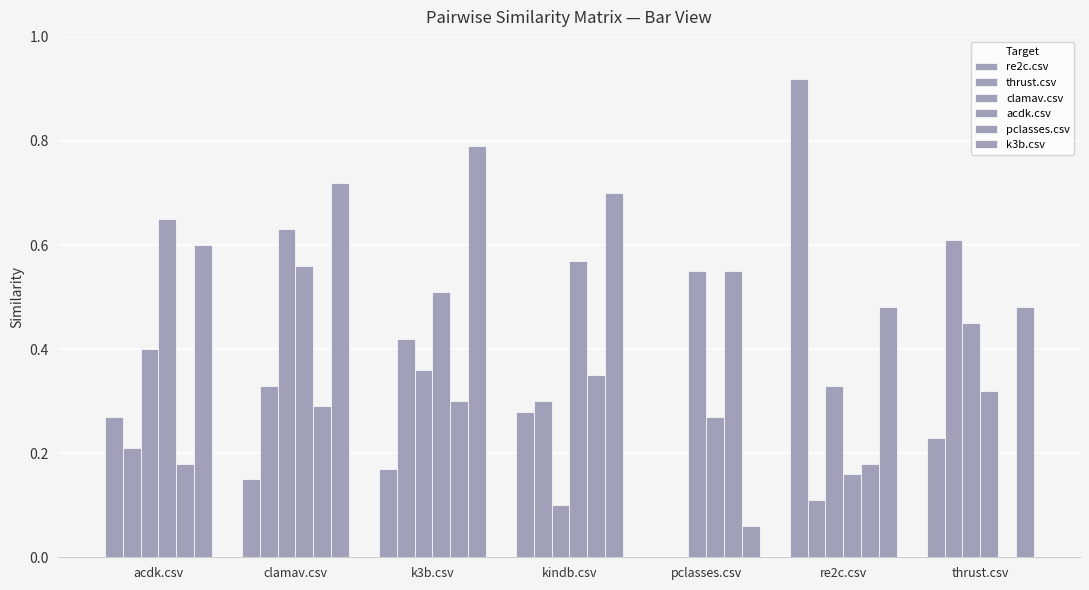

What is the value of the acdk.csv bar at the 7th from the left?

0.3